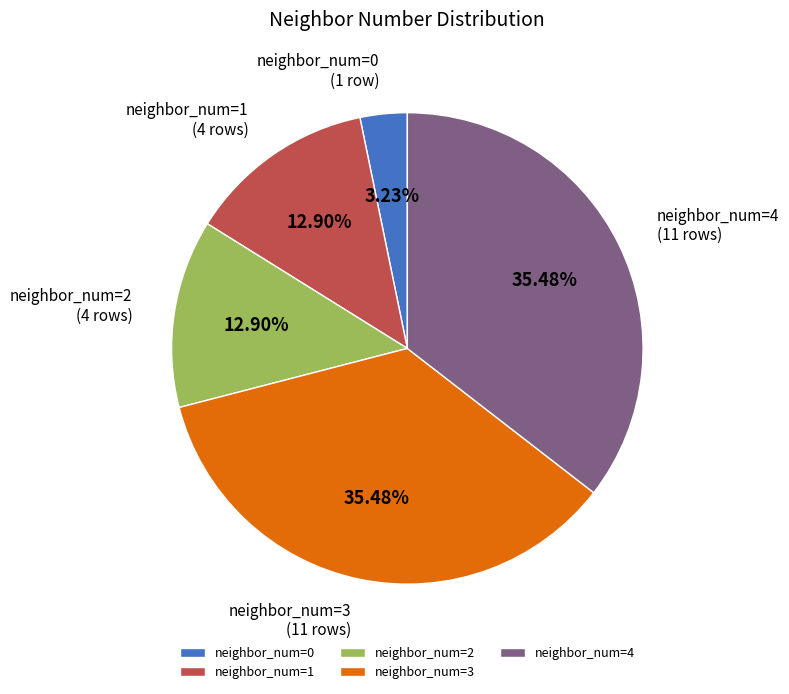

Is there any slice that represents more than half of the pie?

No